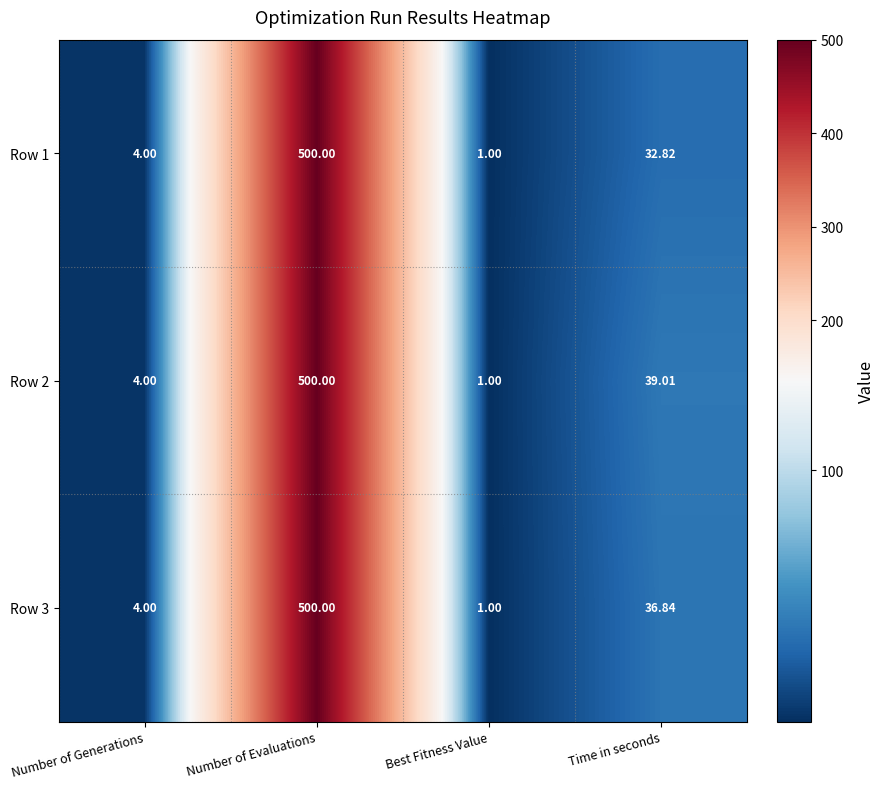

Which label corresponds to the largest value in the chart?

Number of Evaluations